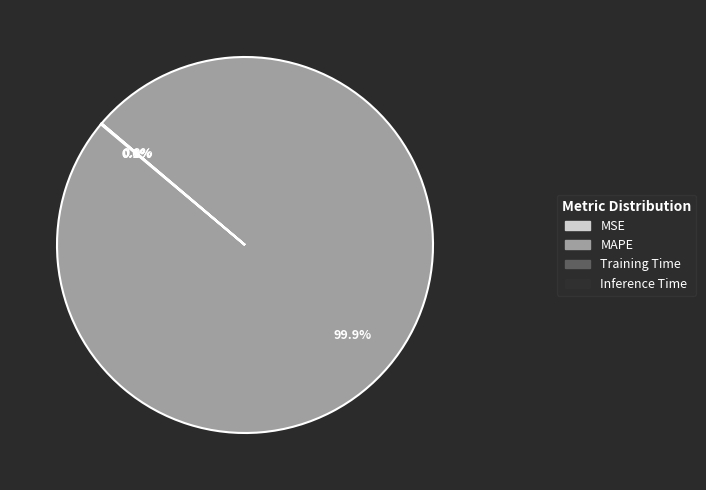

Which category has the biggest portion of the pie?

MAPE